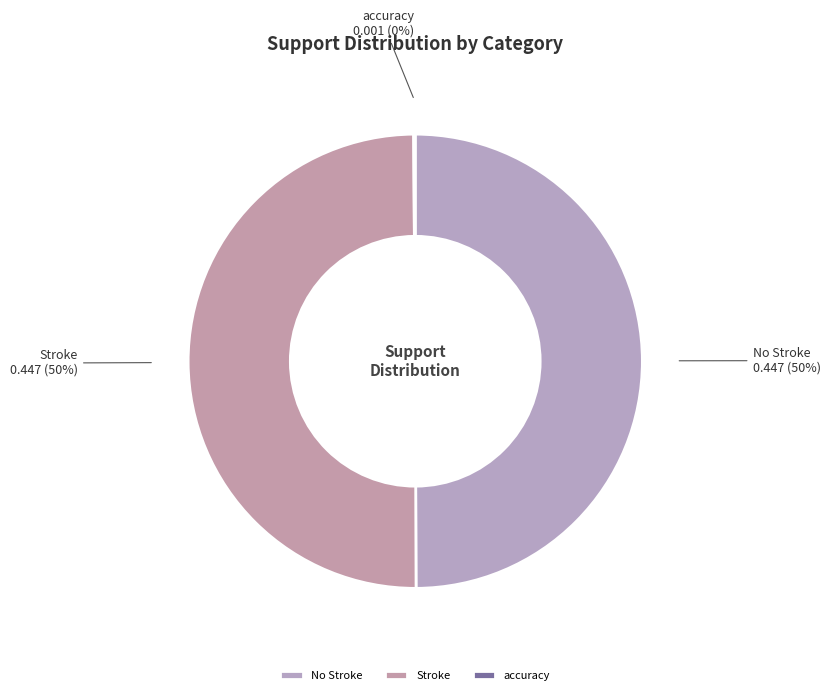

The No Stroke slice represents 50% of the pie. True or false?

True